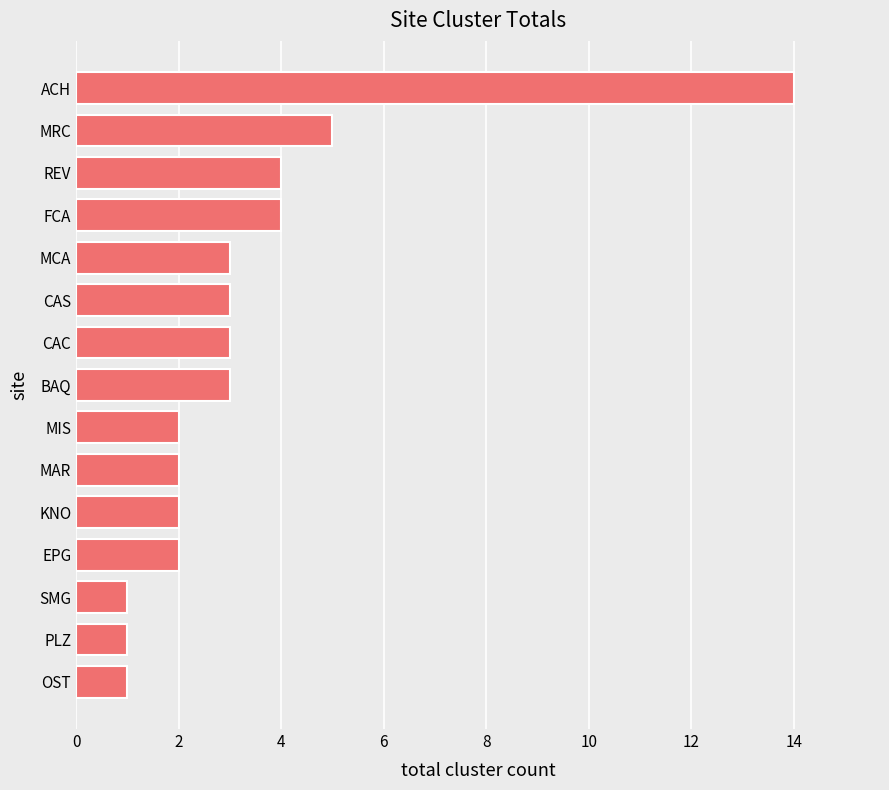

What is the change in value from CAS to FCA?

+1